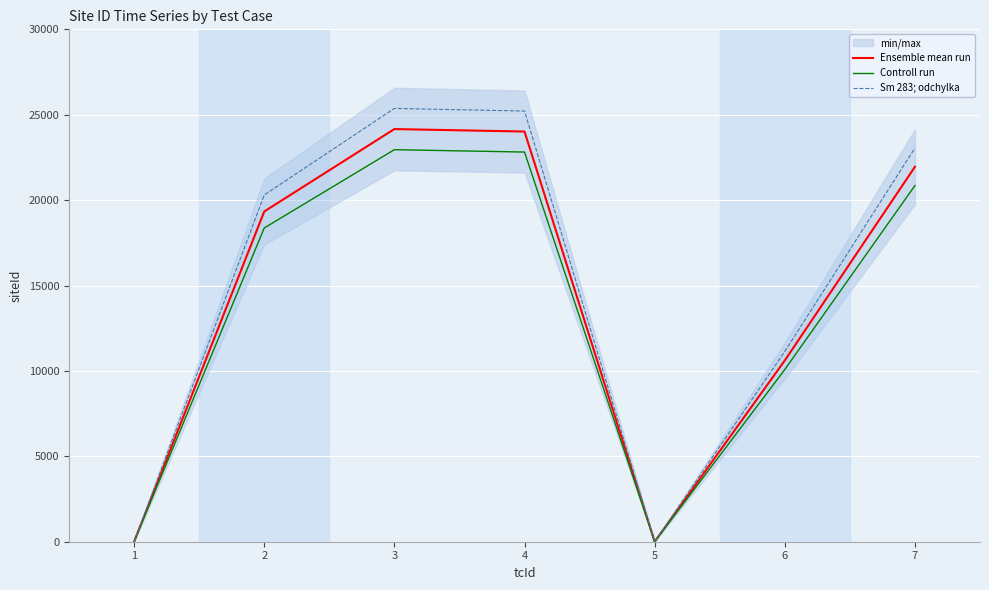

True or false: Controll run and Ensemble mean run cross at least once.

False